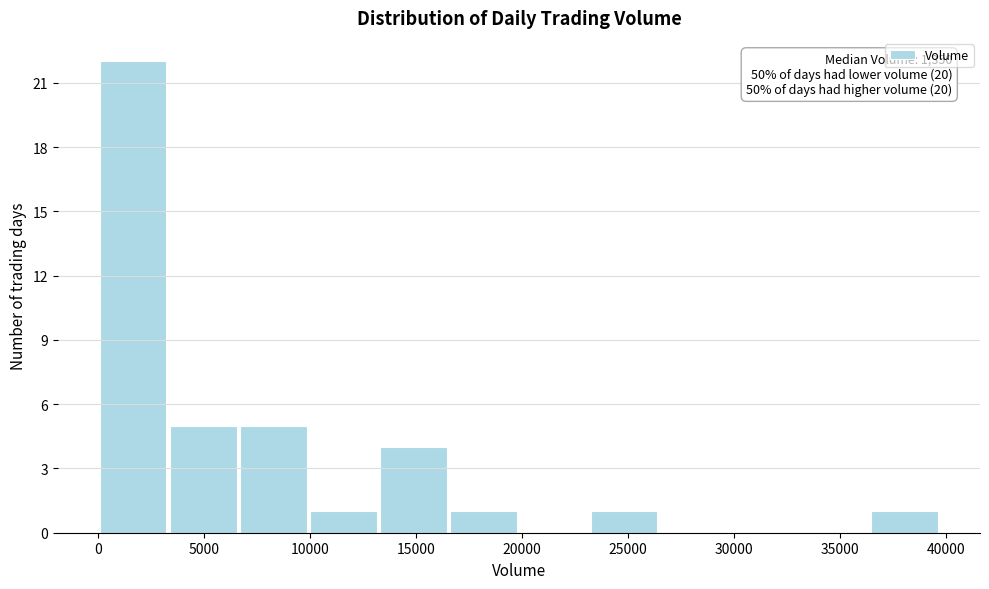

Over which range of the x-axis is the bar tallest?

0 to 3500